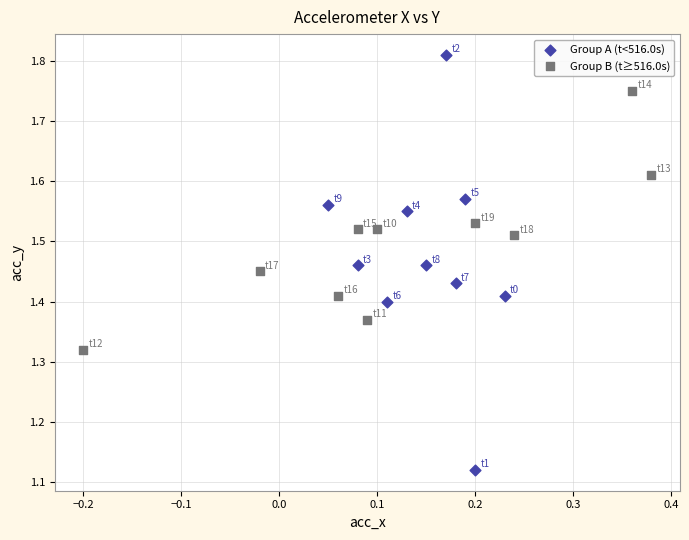

Which series has the widest spread of Y values?

Group A (t<516.0s)